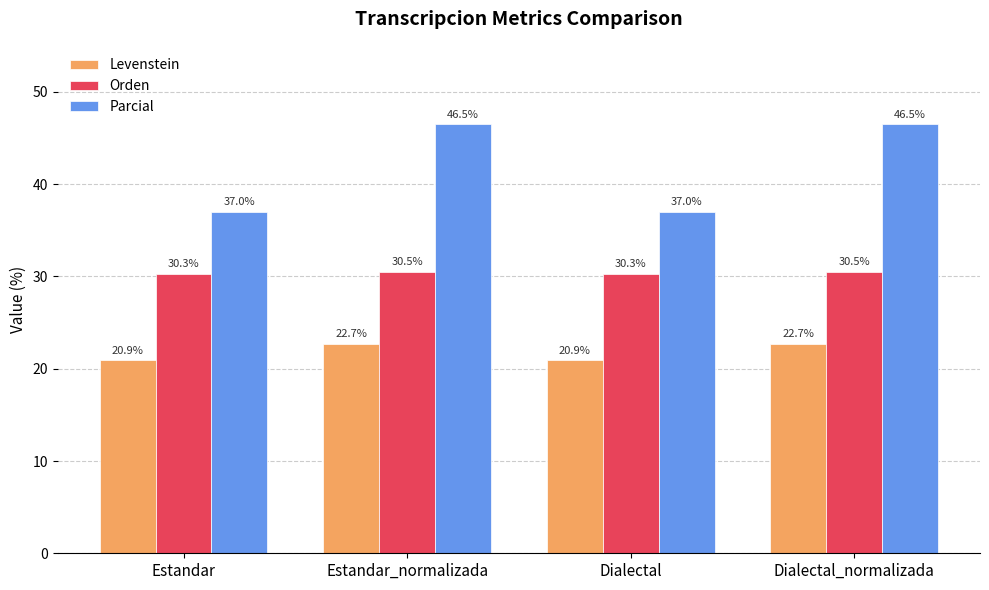

What is the maximum value for Orden?

30.5